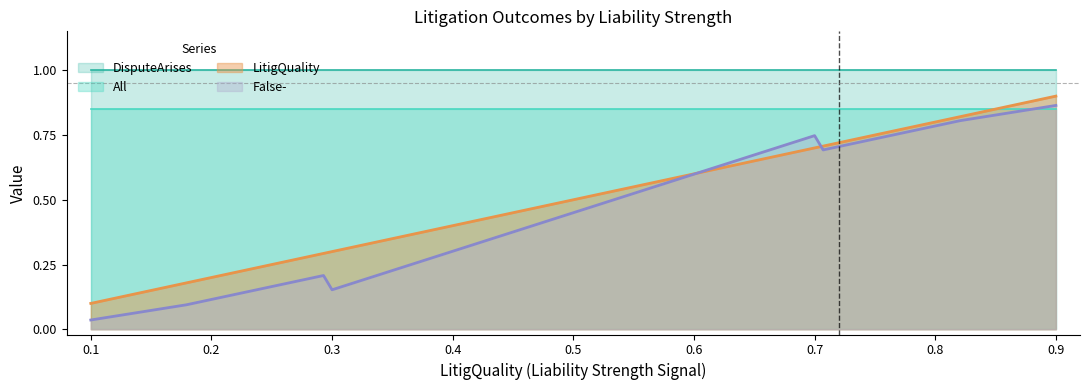

How many times do All and False- cross each other?

1